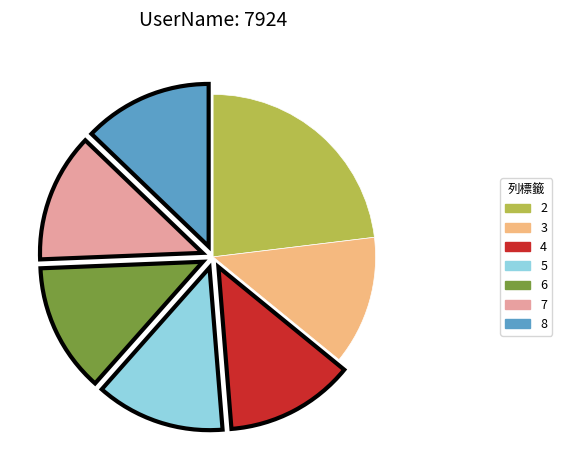

Count the number of slices in the pie.

7